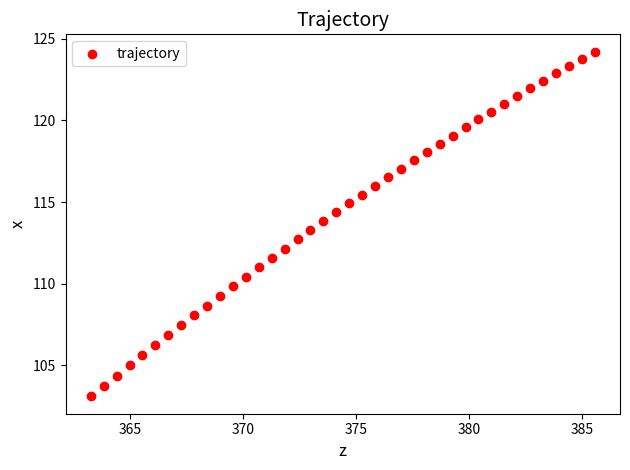

What is the range of X values (max minus min)?

22.3